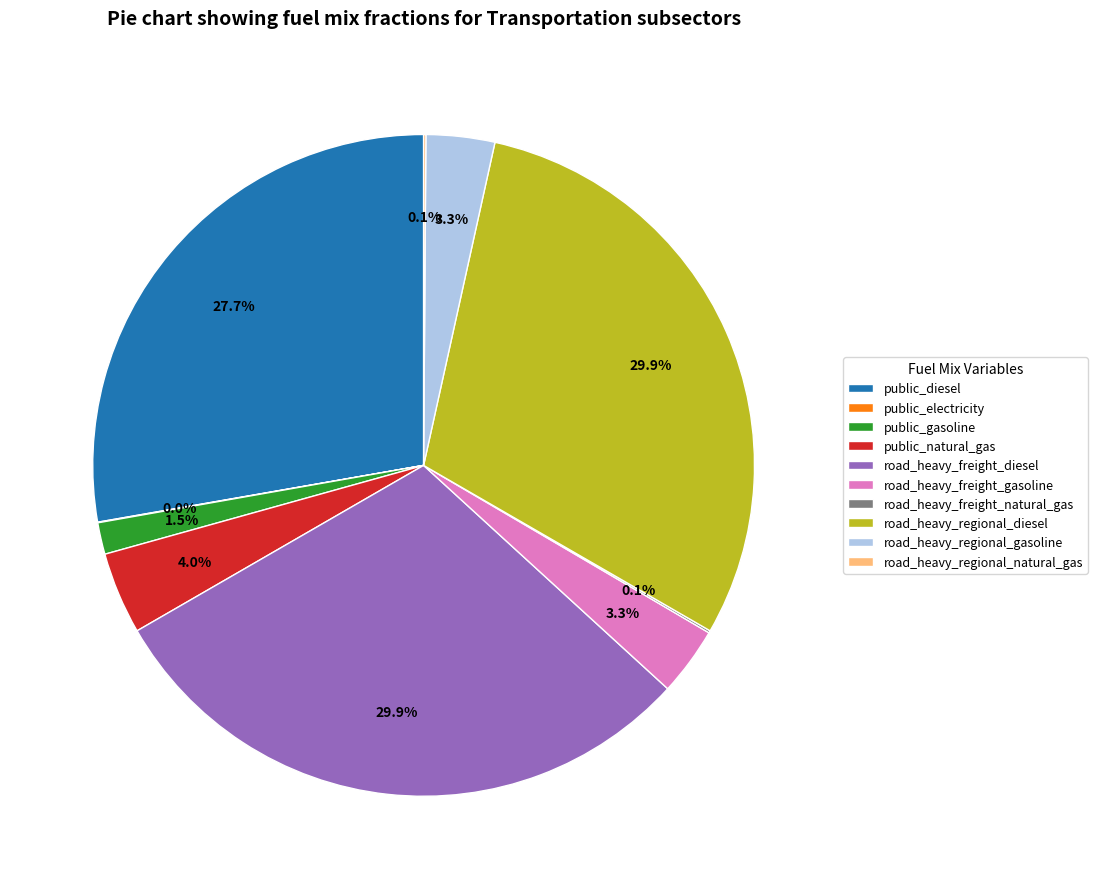

Is there any slice that represents more than half of the pie?

No